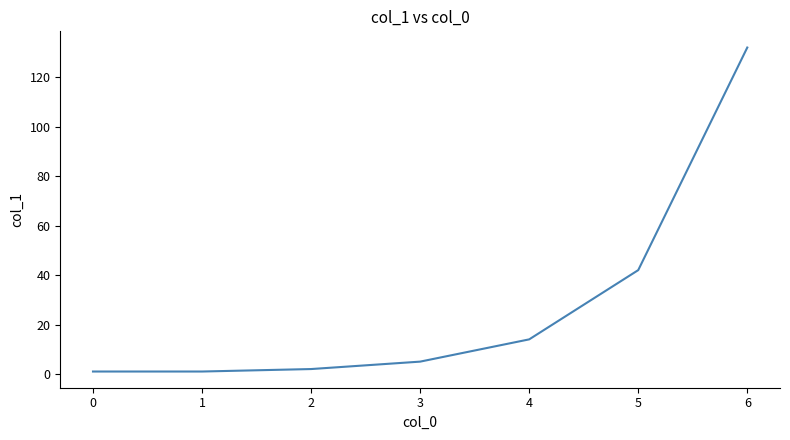

What is the change in value from 1 to 5?

+41